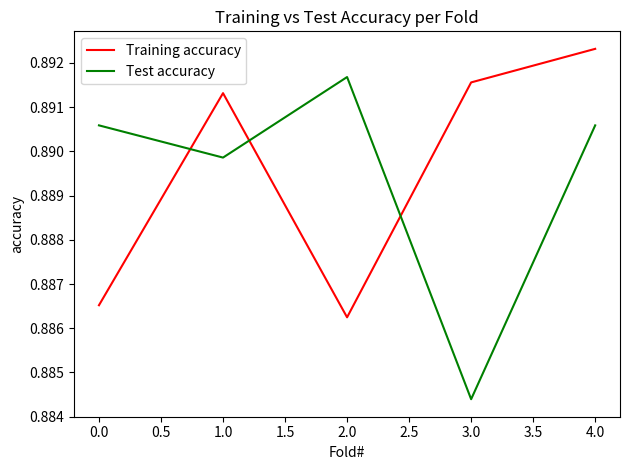

At which category does the chart reach its peak across all series?

4.0